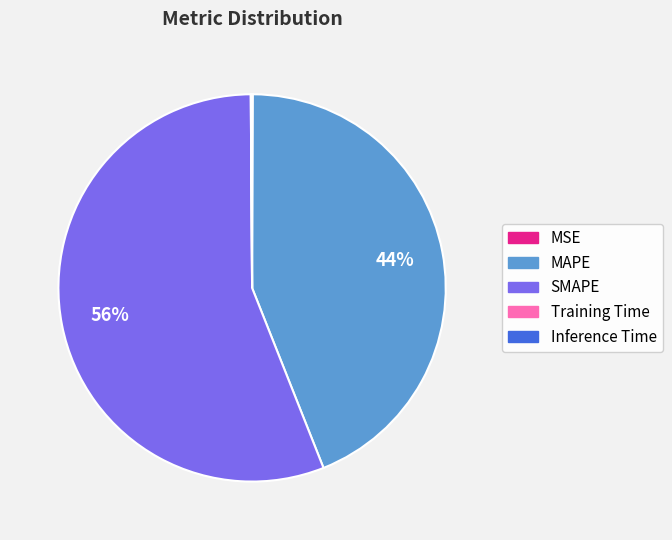

Is it true that MAPE is 44% of the pie?

True